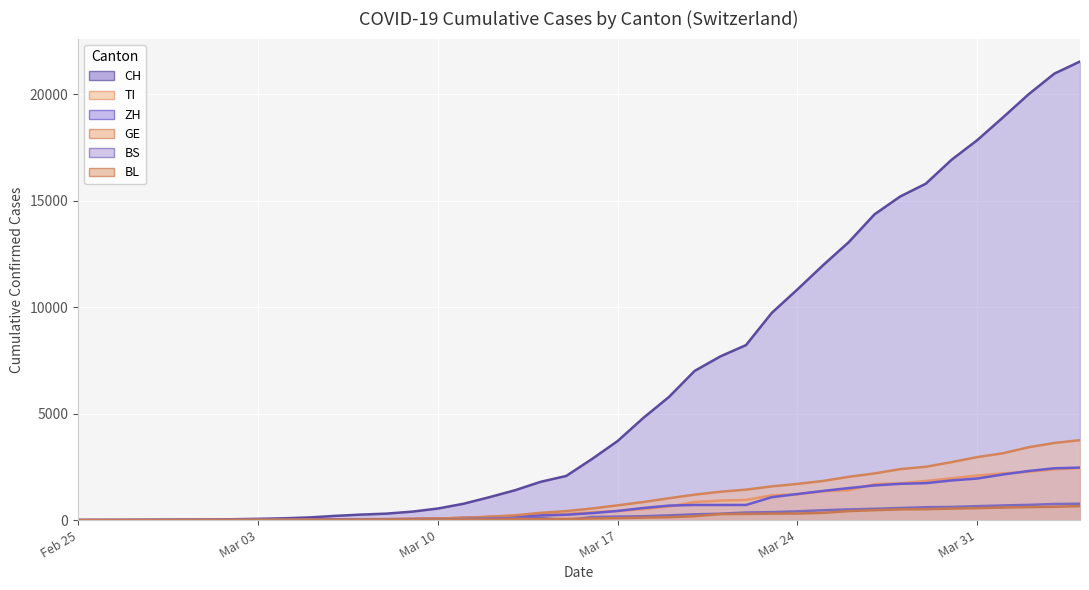

True or false: TI and BL cross at least once.

False